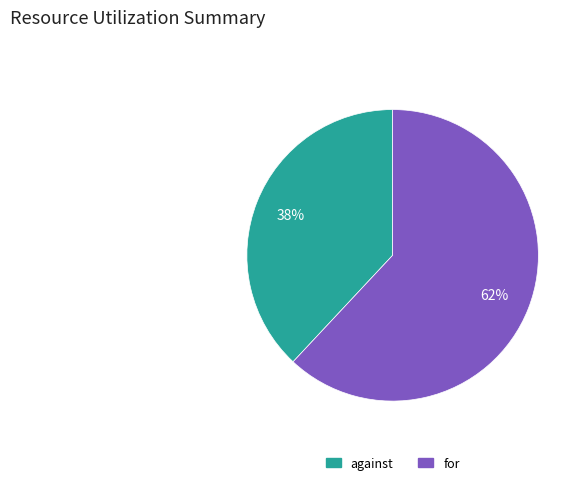

Approximately how many times larger is the value at against compared to for?

0.6